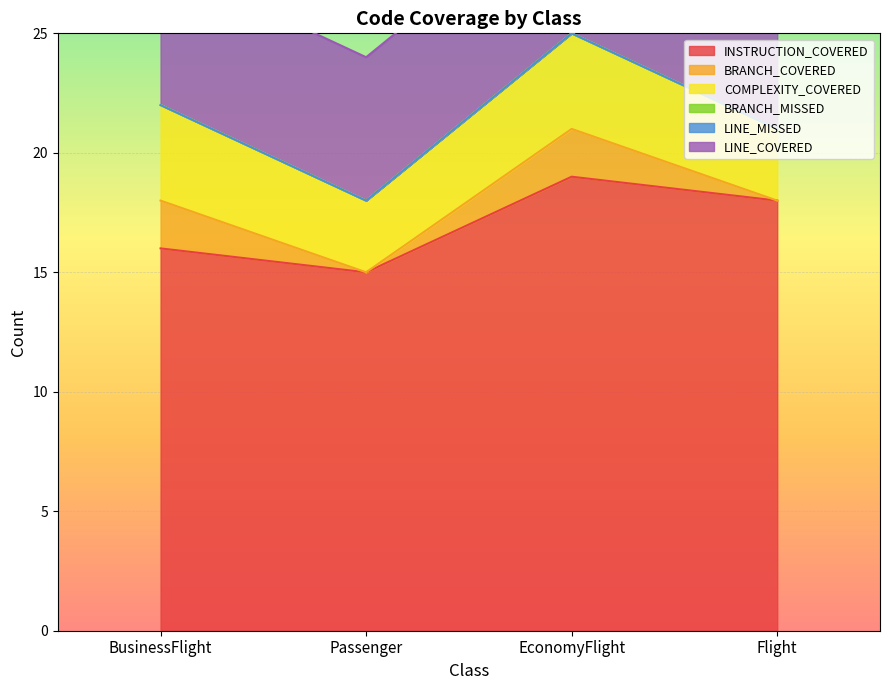

Rank the categories by LINE_MISSED value from highest to lowest.

BusinessFlight, Passenger, EconomyFlight, Flight